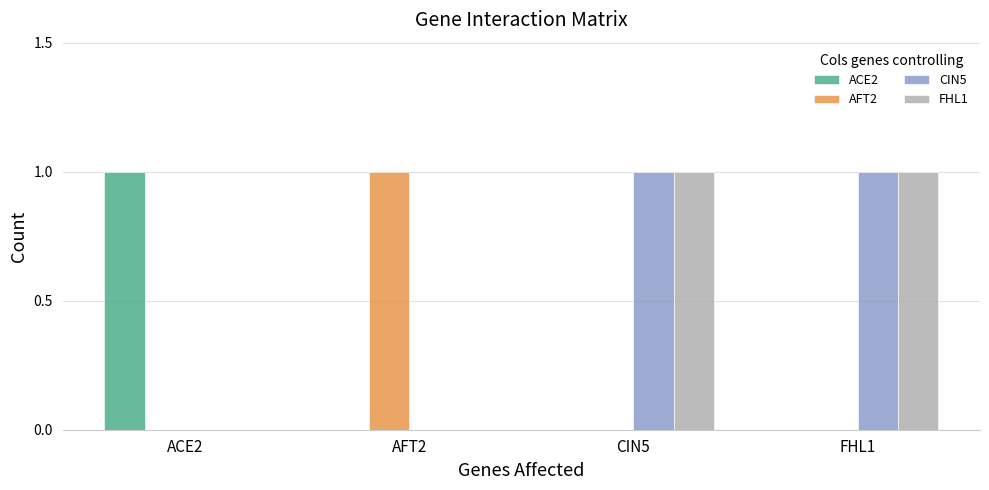

Reading left to right, list all the values displayed in this chart.

ACE2: ACE2=1	AFT2=0	CIN5=0	FHL1=0
AFT2: ACE2=0	AFT2=1	CIN5=0	FHL1=0
CIN5: ACE2=0	AFT2=0	CIN5=1	FHL1=1
FHL1: ACE2=0	AFT2=0	CIN5=1	FHL1=1